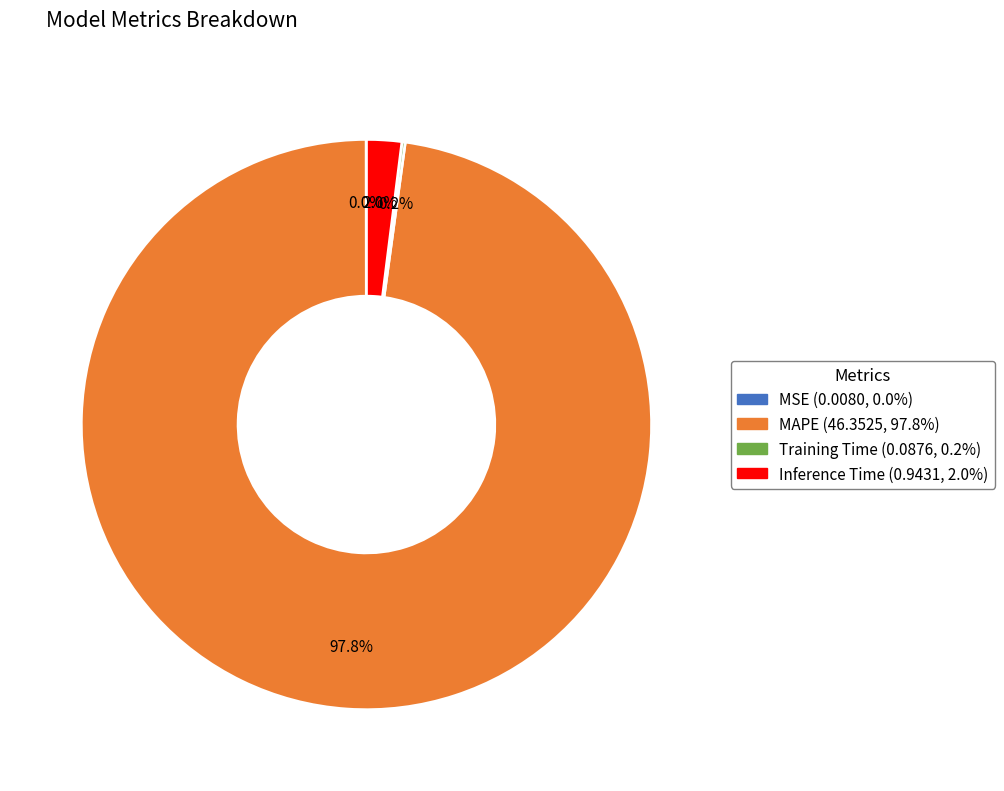

To the nearest percent, what portion does Inference Time represent?

2%